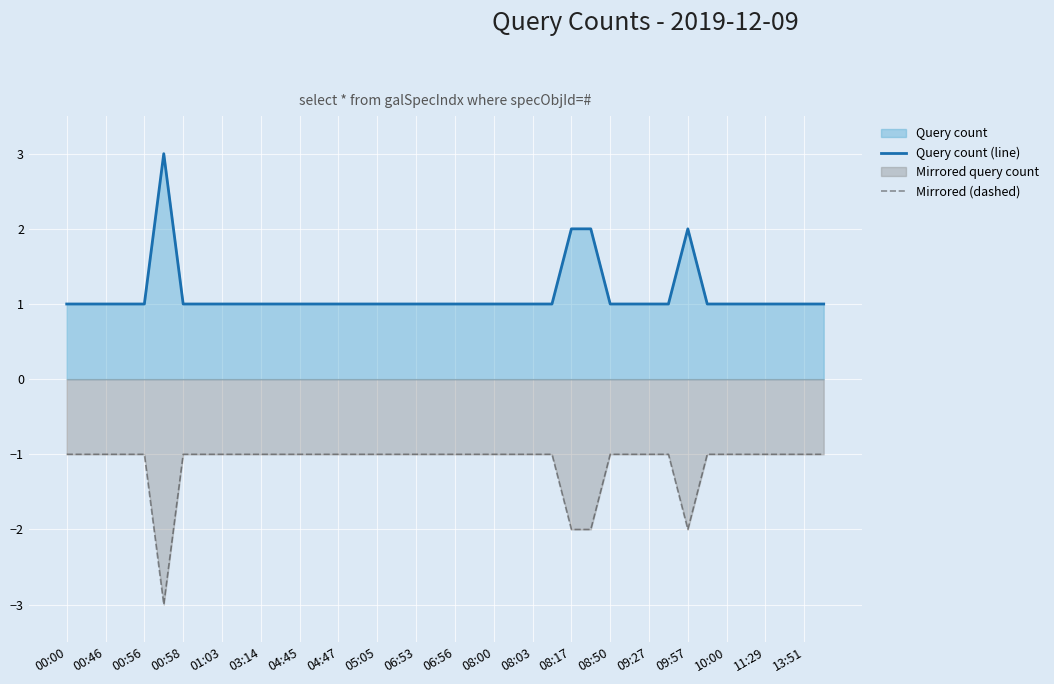

What is the lowest value of the Mirrored (dashed) series?

-3